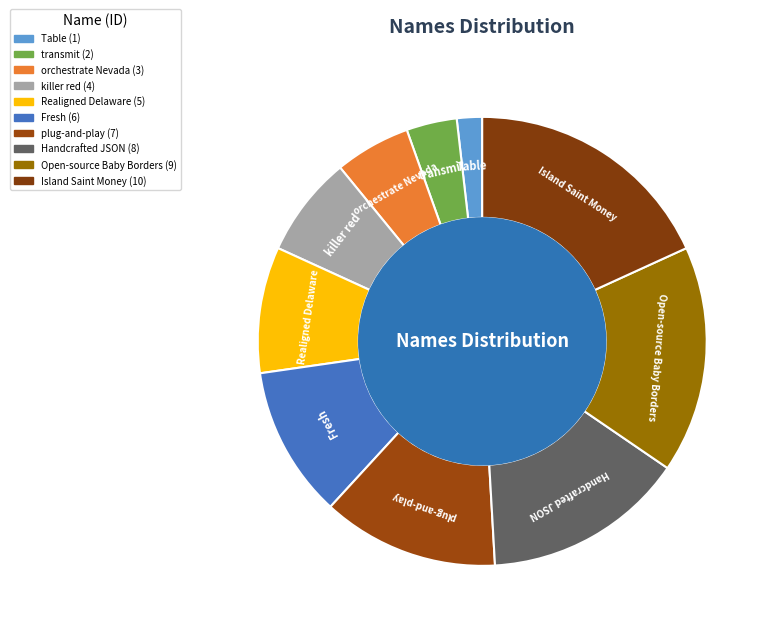

Rank the categories by value from lowest to highest.

Table, transmit, orchestrate Nevada, killer red, Realigned Delaware, Fresh, plug-and-play, Handcrafted JSON, Open-source Baby Borders, Island Saint Money